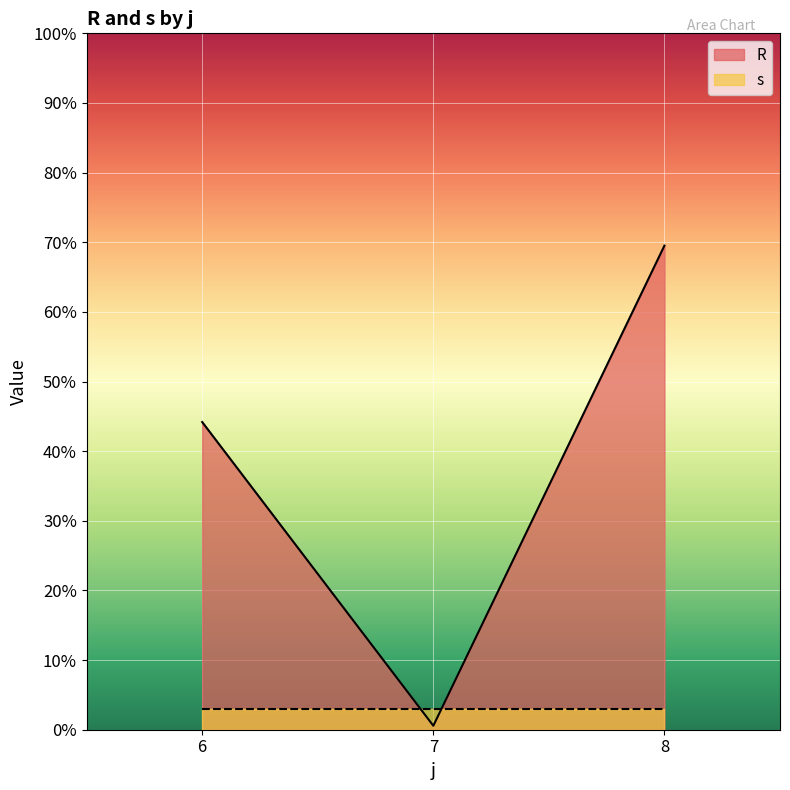

At 8, list the series in order from largest to smallest.

R, s